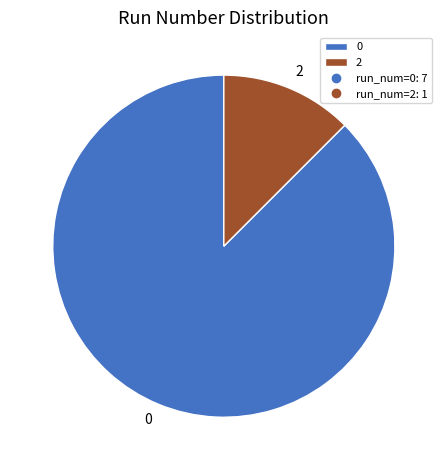

Is it true that 0 is 1% of the pie?

False